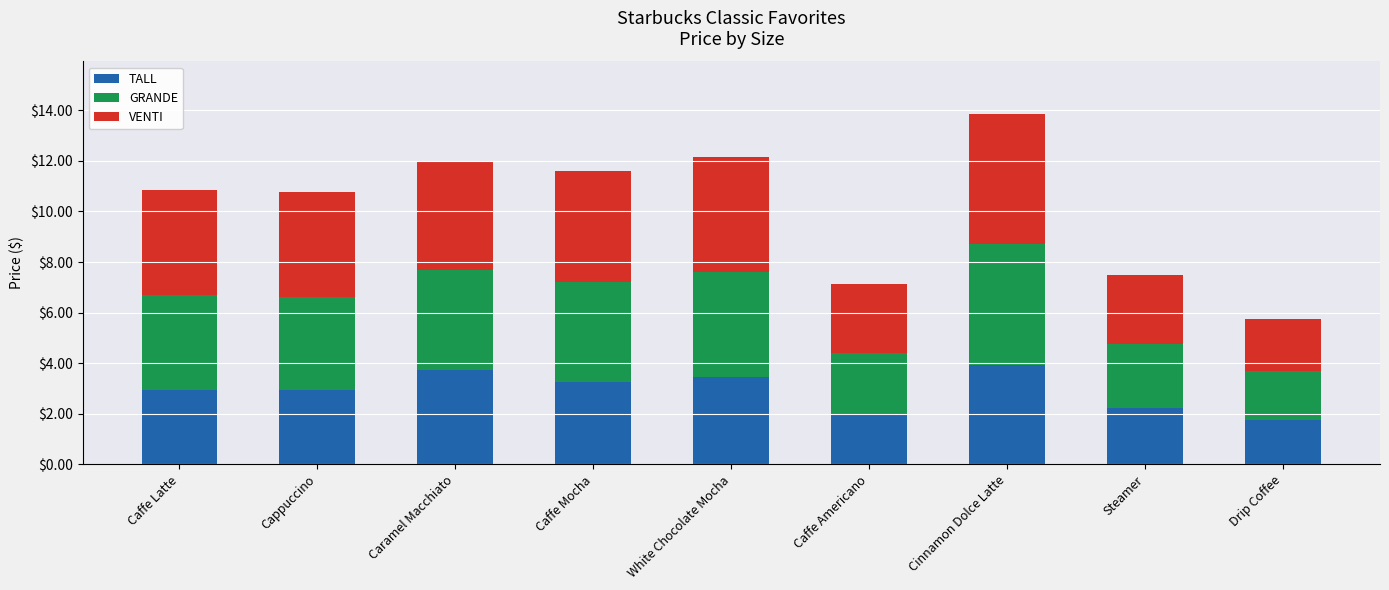

At which category is the sum across all series the highest?

Cinnamon Dolce Latte